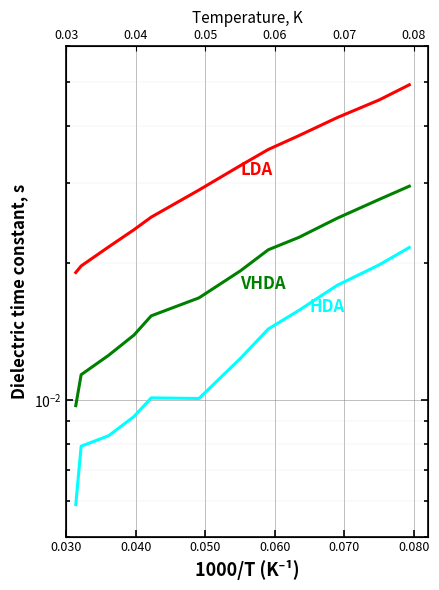

Which series has the largest range (max minus min)?

LDA